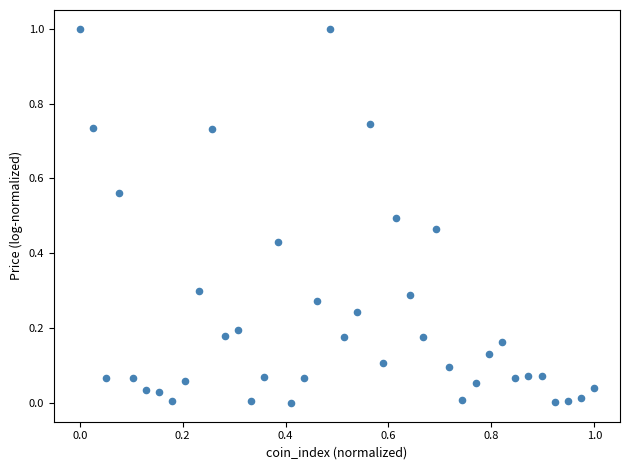

What is the range of X values (max minus min)?

1.0